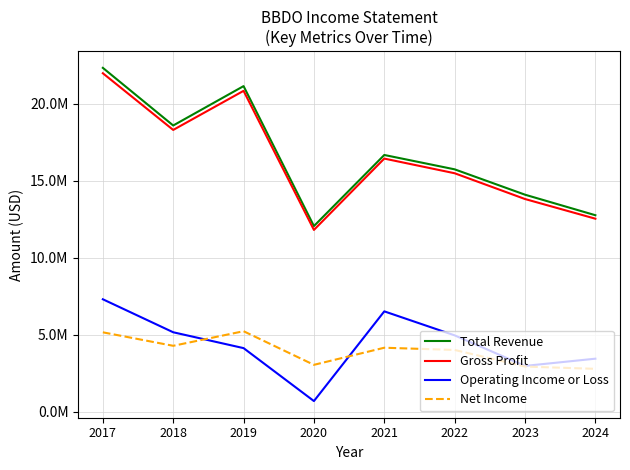

Does the chart display data point markers on the line(s)?

No